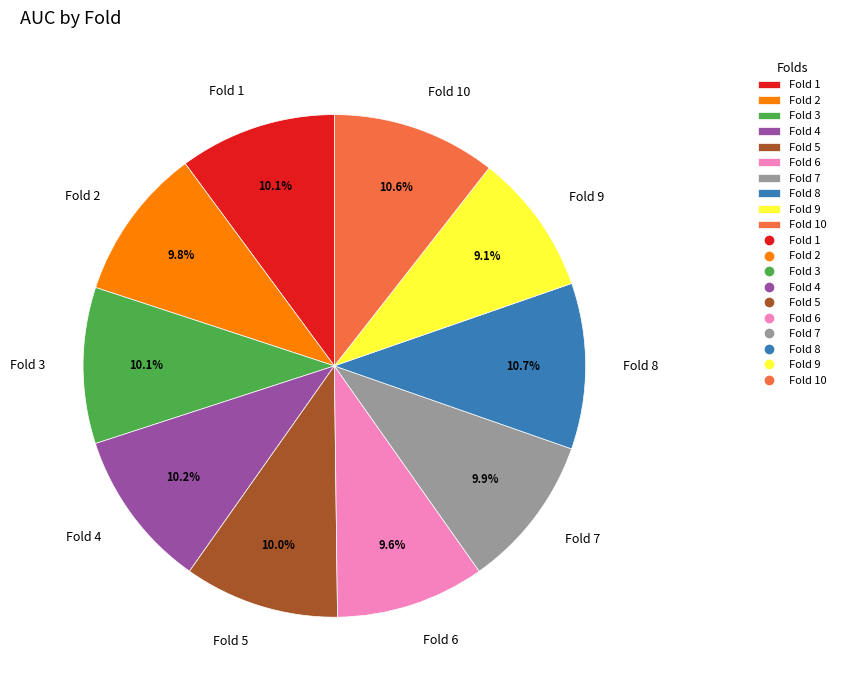

To the nearest percent, what is the difference between the largest and smallest slice percentages?

2%